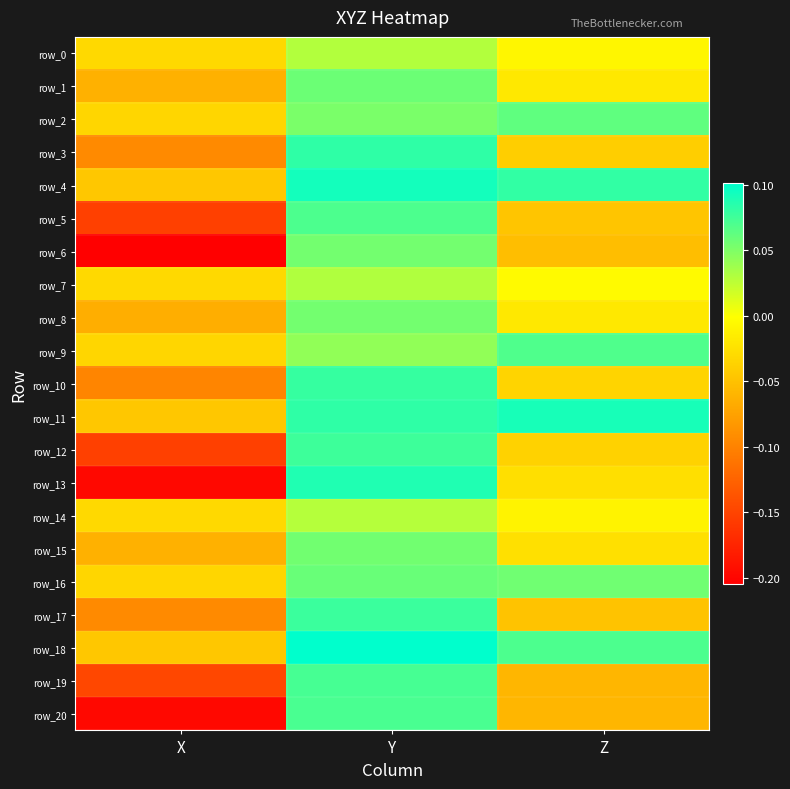

Which series has the widest spread of values?

row_13